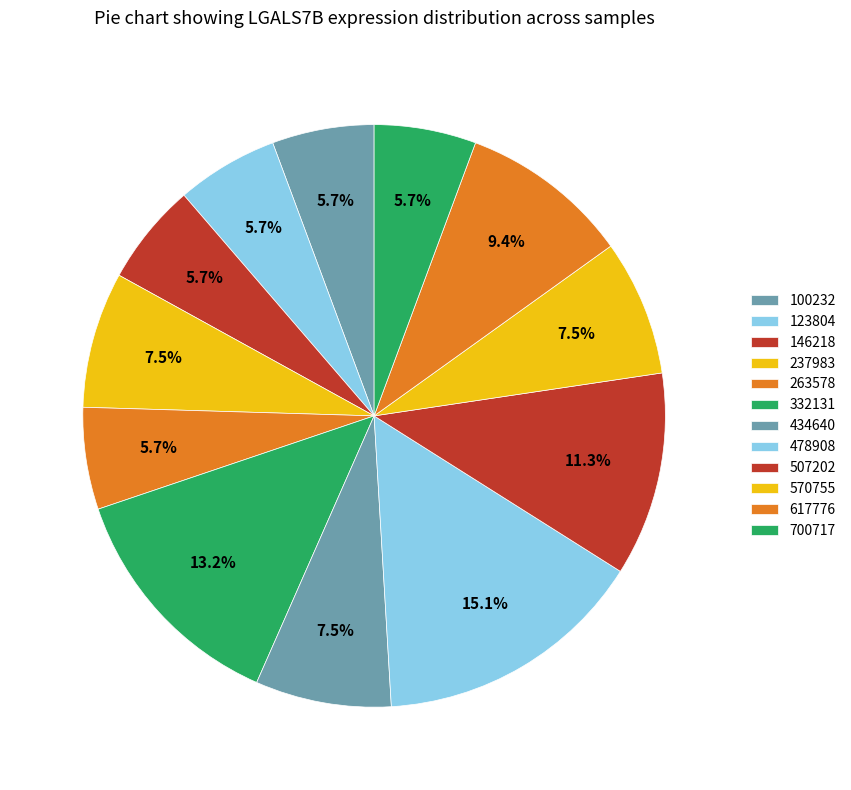

The 478908 slice represents 15% of the pie. True or false?

True